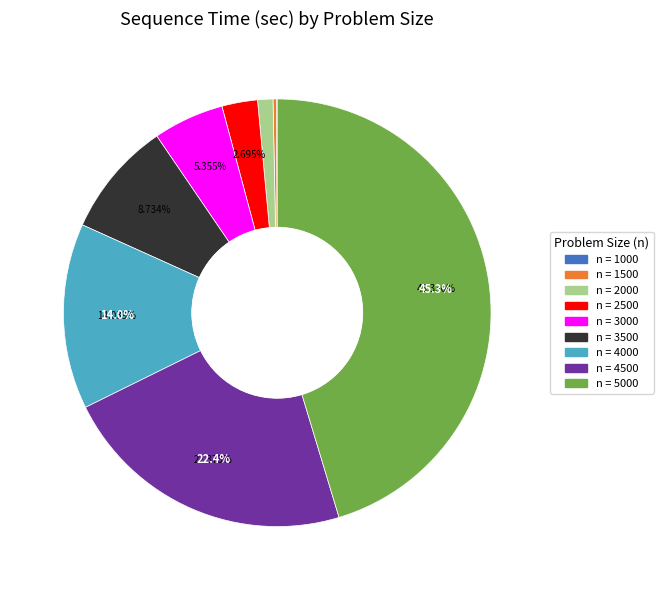

Is there any slice that represents more than half of the pie?

No